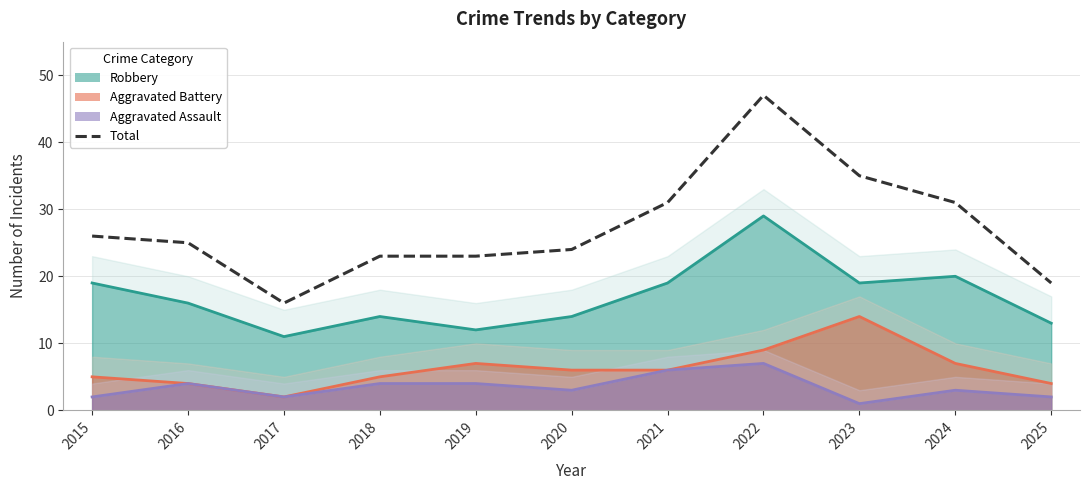

Is it true that the value at 2019 is 23?

True